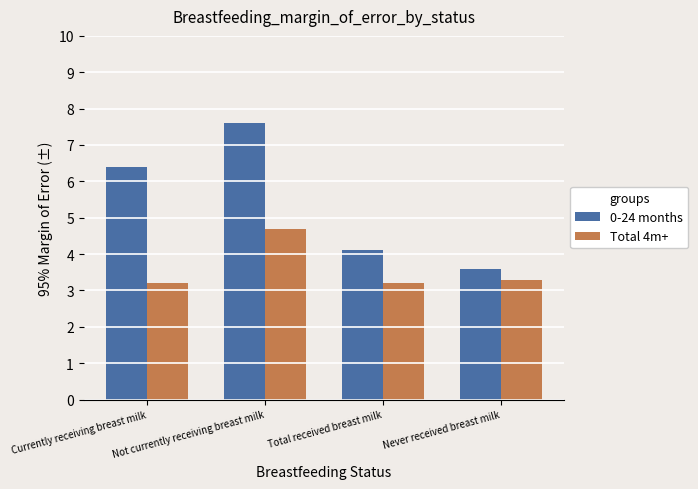

Reading left to right, extract all data points from this chart.

0-24 months: 6.4	7.6	4.1	3.6
Total 4m+: 3.2	4.7	3.2	3.3